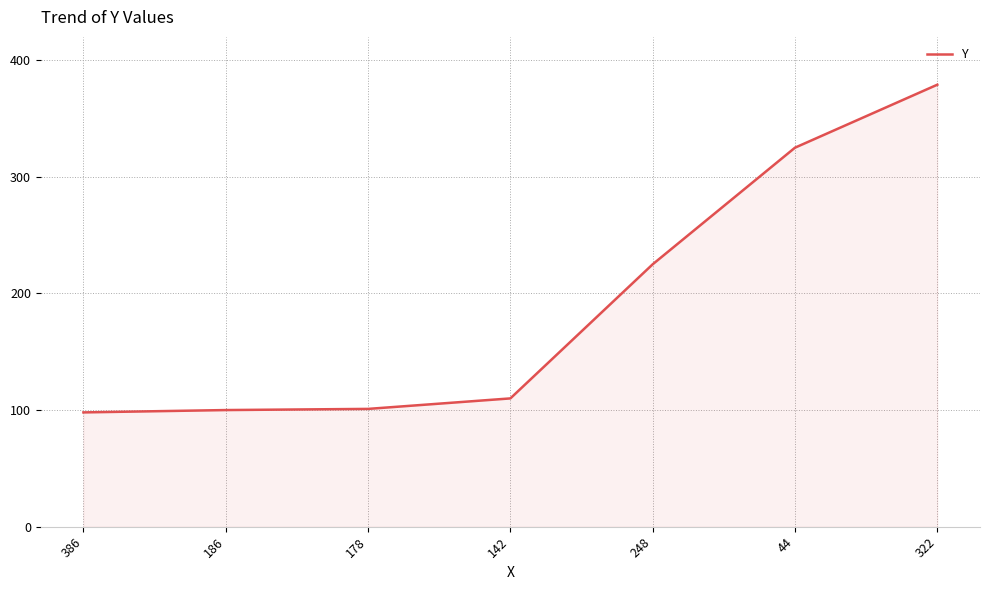

How many categories are shown in the chart?

7